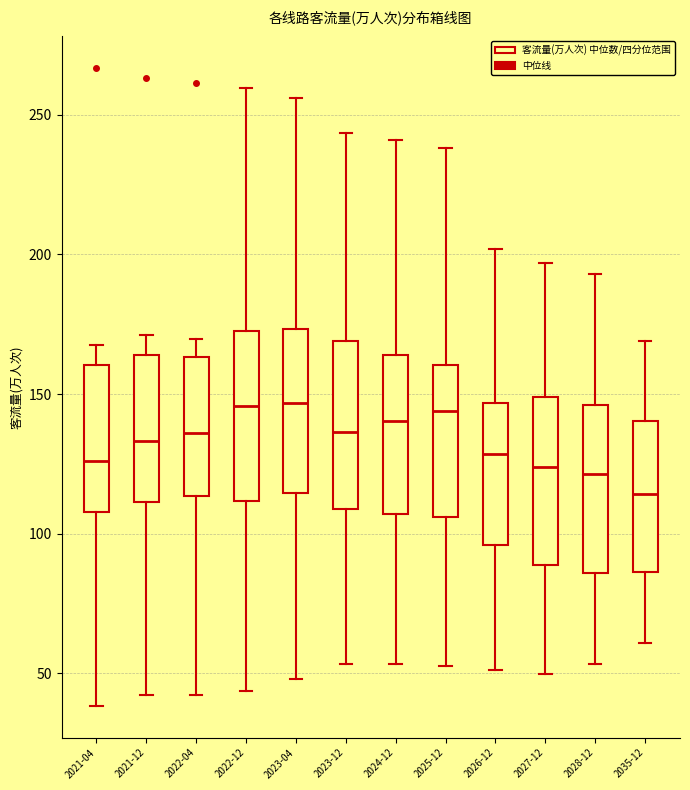

Reading left to right, read every box against the y-axis: the position of its median line, the range the box covers, and the ends of its whiskers. The values are not printed on the chart, so give them approximately, as read against the axis.

2021-04: median 125, box 110 to 160, whiskers 40 to 170
2021-12: median 135, box 110 to 165, whiskers 40 to 170
2022-04: median 135, box 115 to 165, whiskers 40 to 170
2022-12: median 145, box 110 to 175, whiskers 45 to 260
2023-04: median 145, box 115 to 175, whiskers 50 to 255
2023-12: median 135, box 110 to 170, whiskers 55 to 245
2024-12: median 140, box 105 to 165, whiskers 55 to 240
2025-12: median 145, box 105 to 160, whiskers 55 to 240
2026-12: median 130, box 95 to 145, whiskers 50 to 200
2027-12: median 125, box 90 to 150, whiskers 50 to 195
2028-12: median 120, box 85 to 145, whiskers 55 to 195
2035-12: median 115, box 85 to 140, whiskers 60 to 170